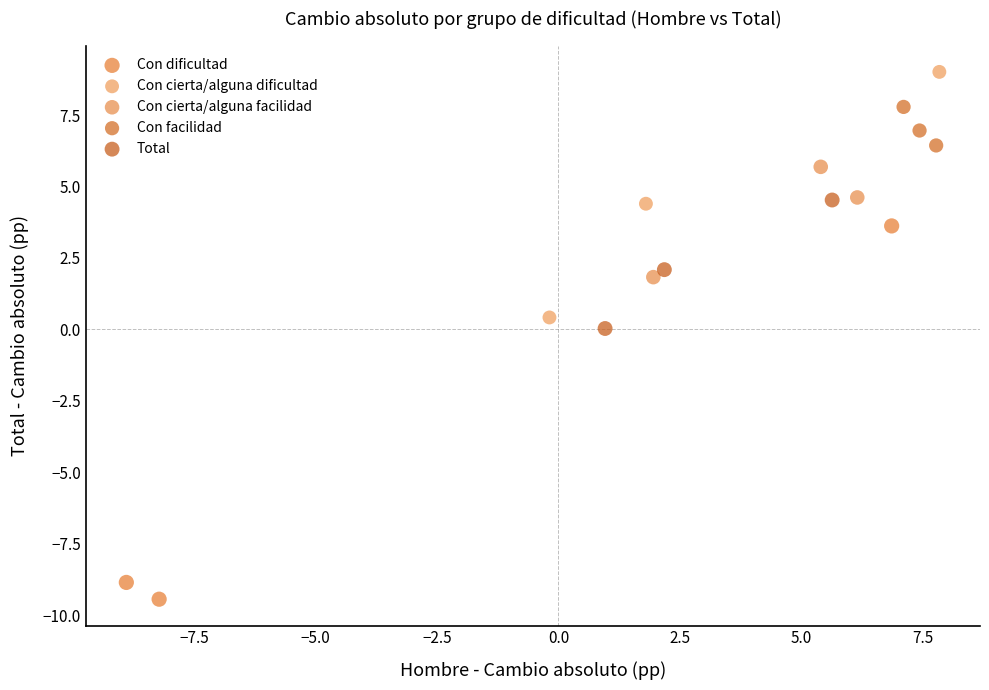

Which series reaches the maximum Y coordinate?

Con cierta/alguna dificultad